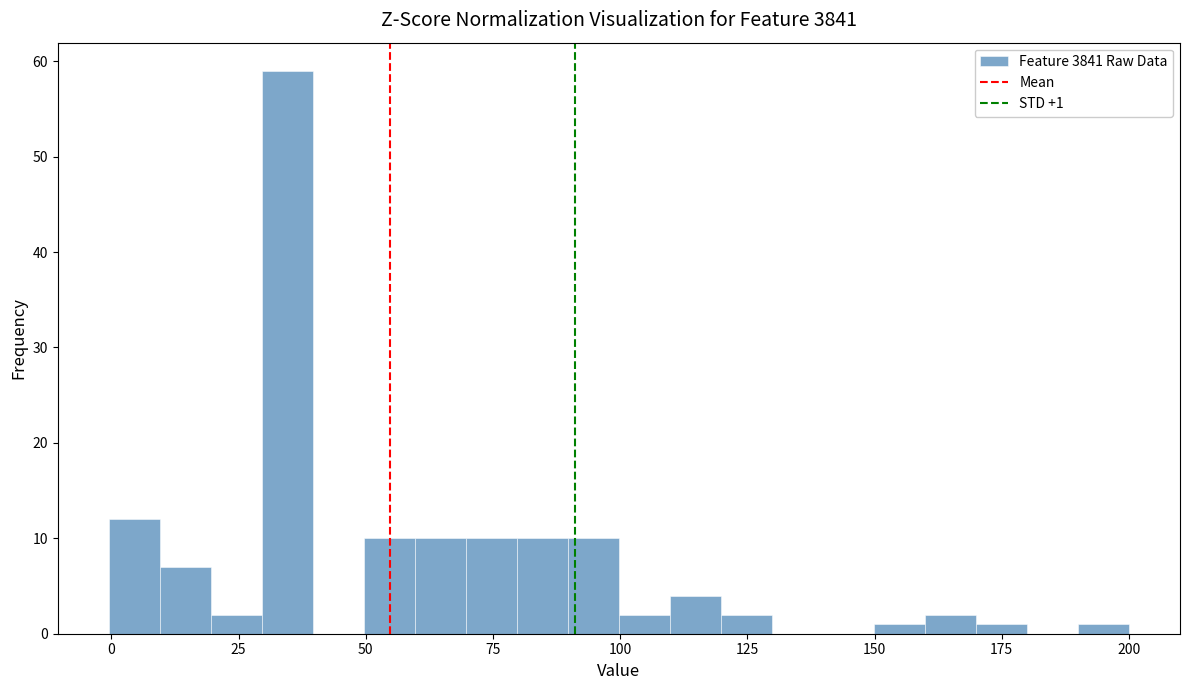

Read against the x-axis, roughly where is the centre of the tallest bar?

35